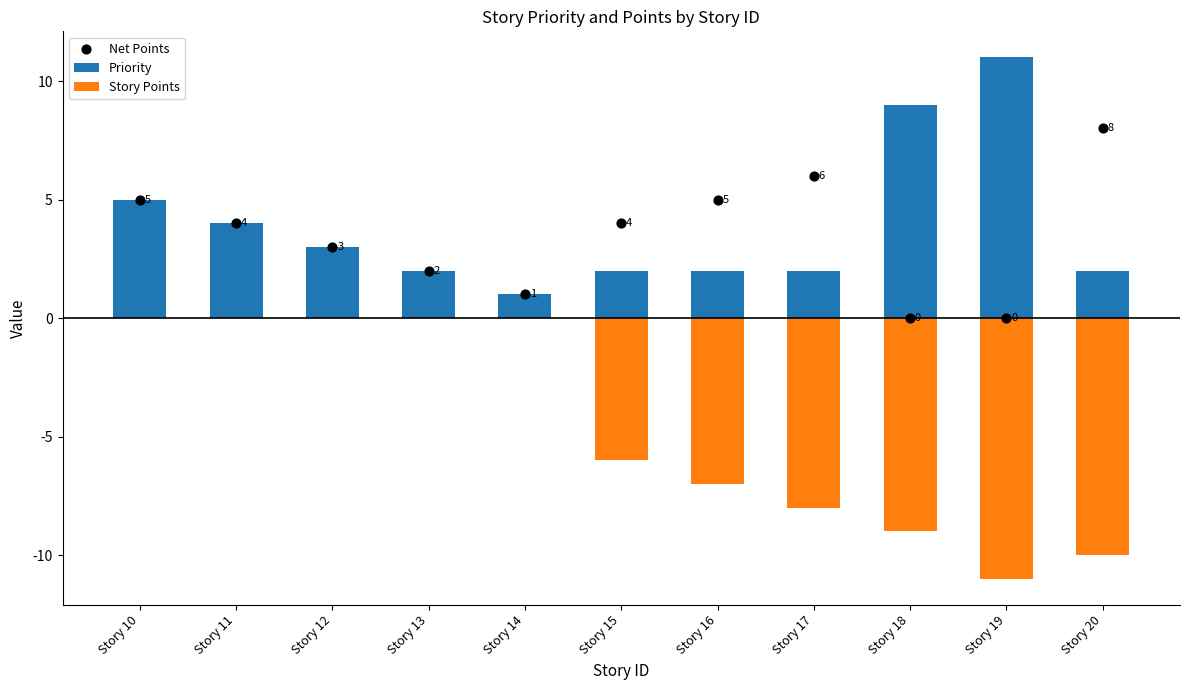

Which series has the largest Y range (max minus min)?

Story Points